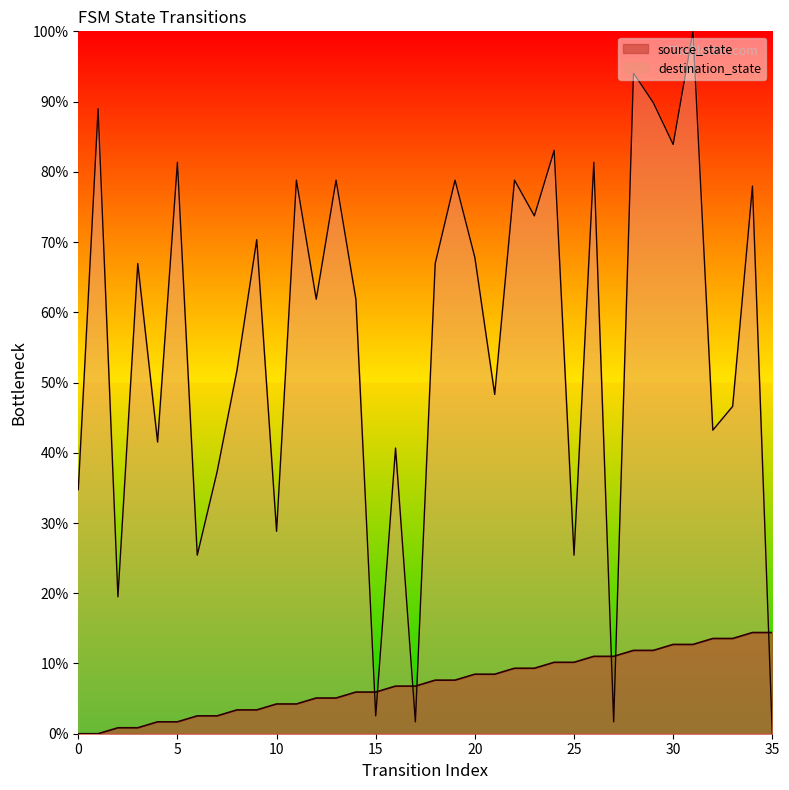

What is the difference between the maximum and second lowest values in the destination_state series?

98.3